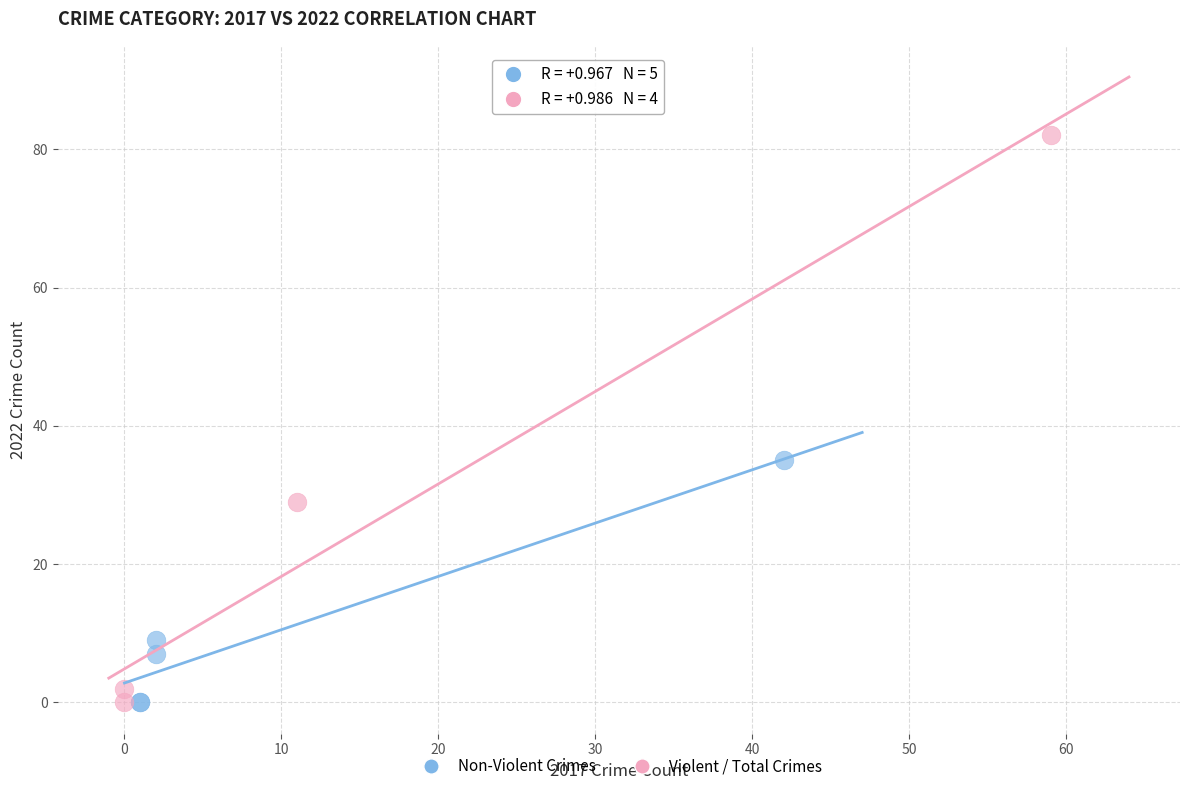

Which series has the widest spread of Y values?

Violent / Total Crimes